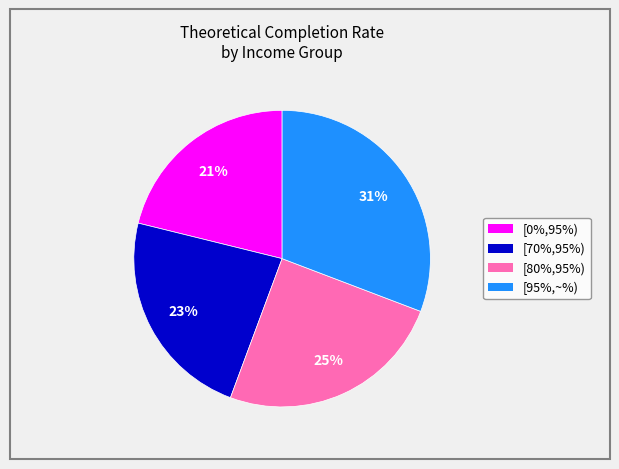

How many segments does this pie chart have?

4